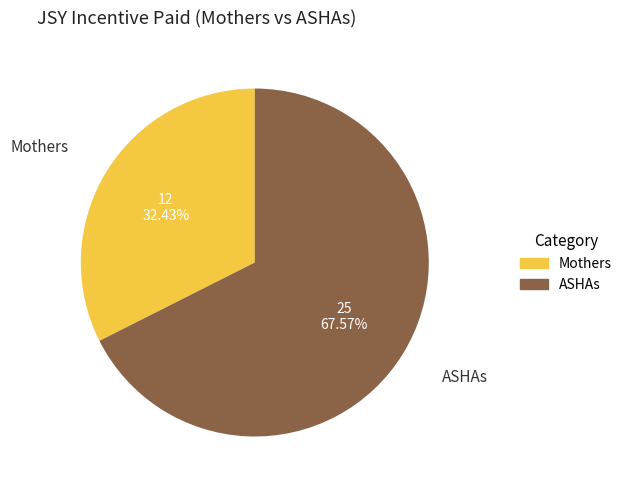

To the nearest percent, what is the difference between the largest and smallest slice percentages?

35%